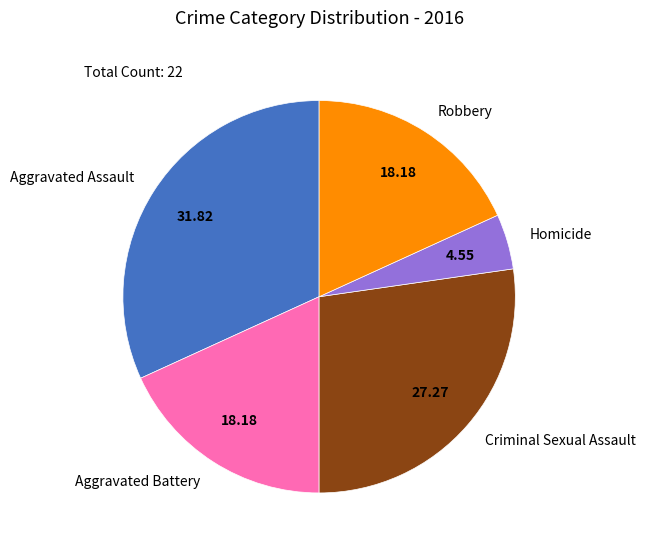

Which category has the smallest portion of the pie?

Homicide